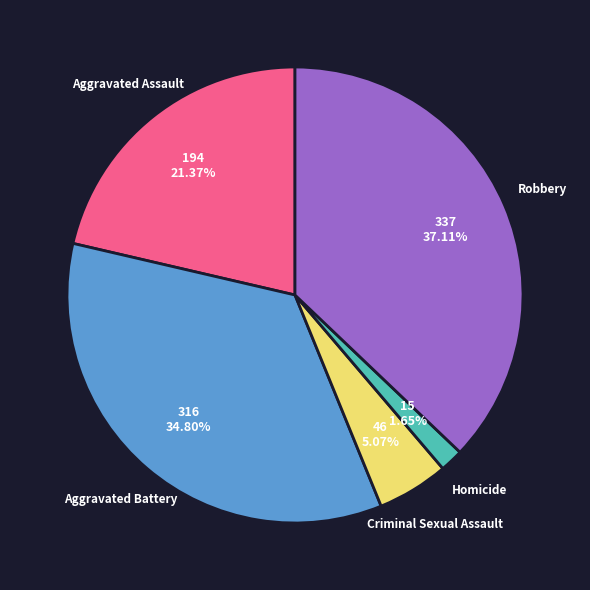

Is Robbery the majority of the pie?

No